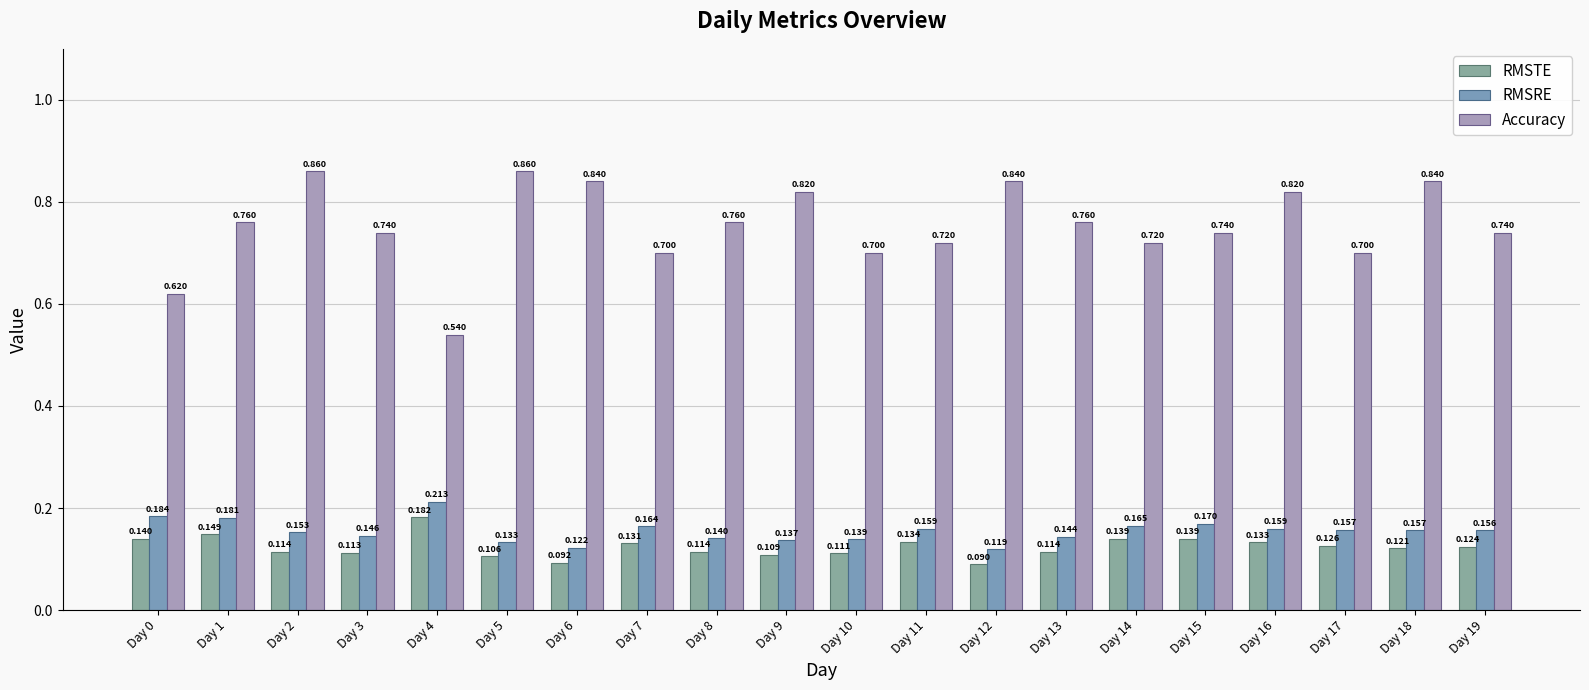

Rank the categories by RMSTE value from lowest to highest.

Day 12, Day 6, Day 5, Day 9, Day 10, Day 3, Day 2, Day 8, Day 13, Day 18, Day 19, Day 17, Day 7, Day 16, Day 11, Day 15, Day 14, Day 0, Day 1, Day 4